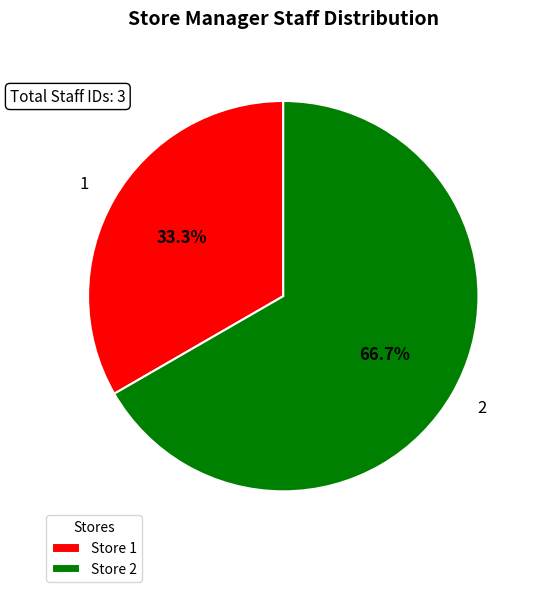

The 1 slice represents 33% of the pie. True or false?

True